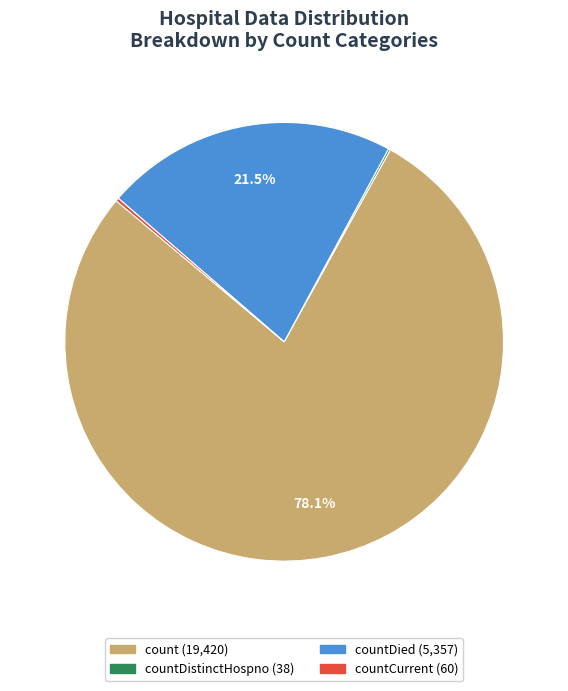

Is there any slice that represents more than half of the pie?

Yes